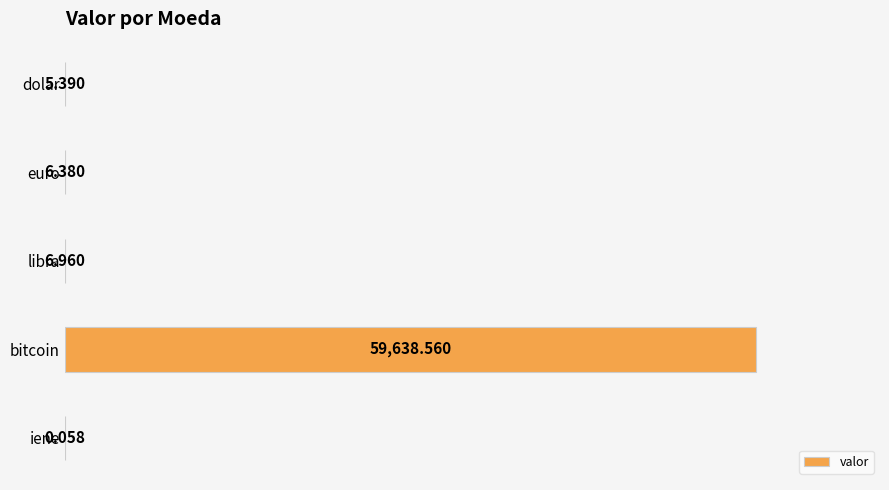

Which has a higher value, libra or bitcoin?

bitcoin